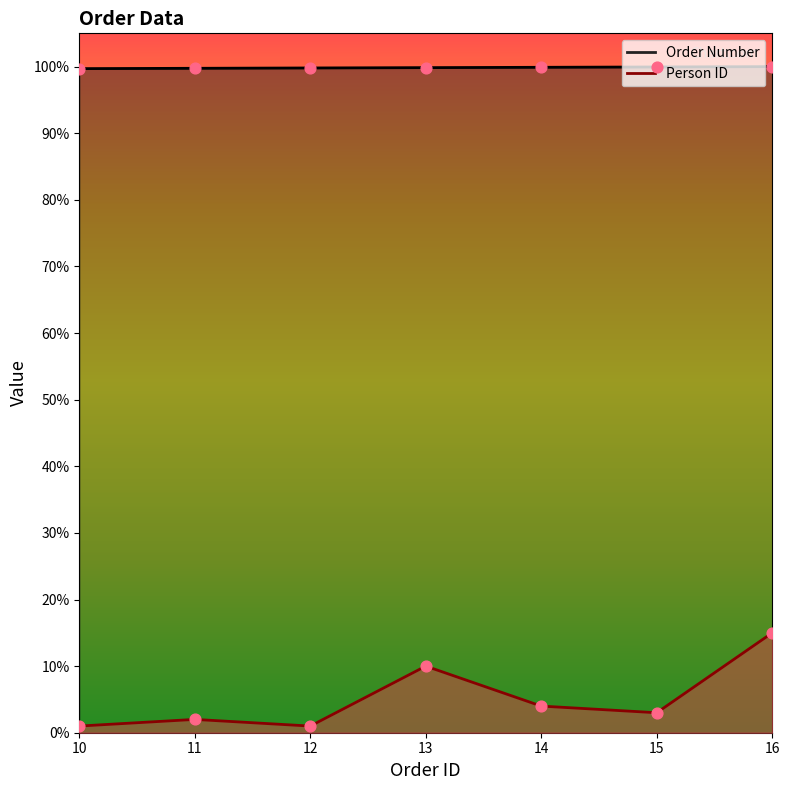

At how many categories does at least one series exceed 23?

7